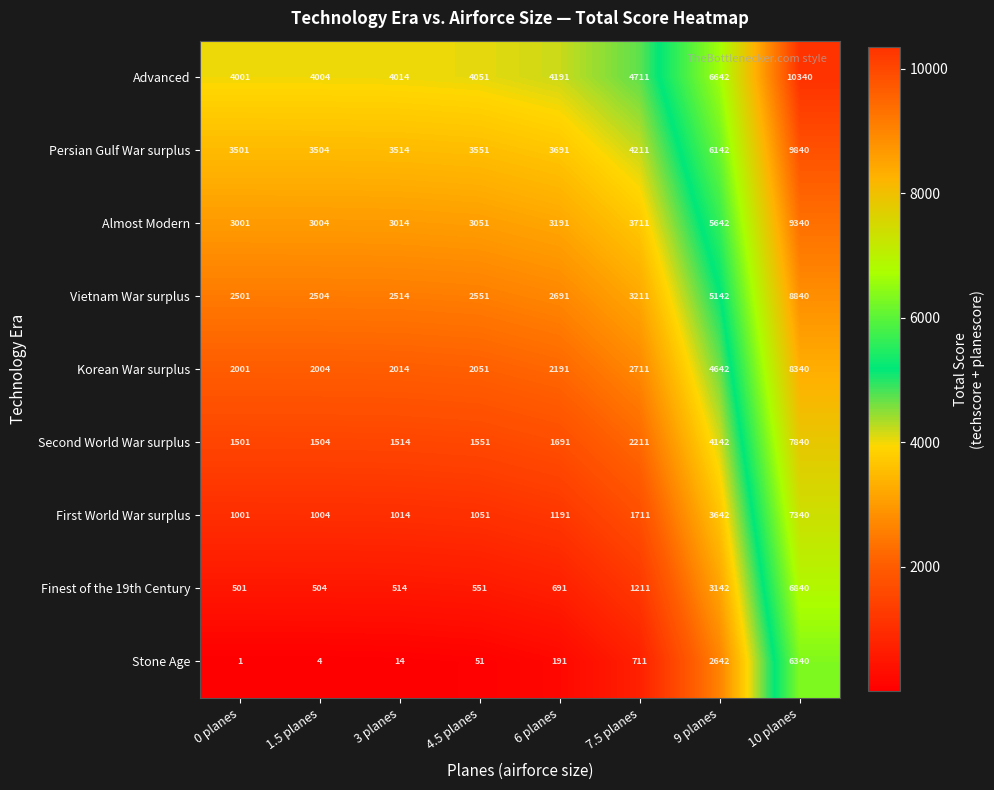

Which label corresponds to the smallest value in the chart?

0 planes